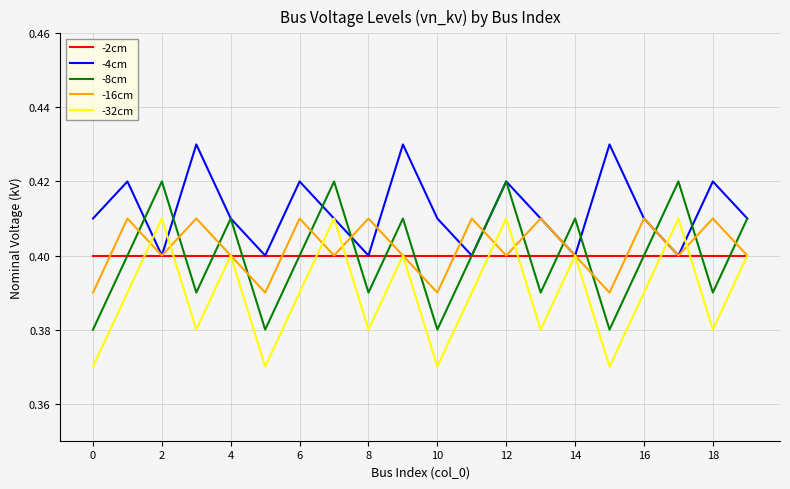

How many series are shown in this chart?

5